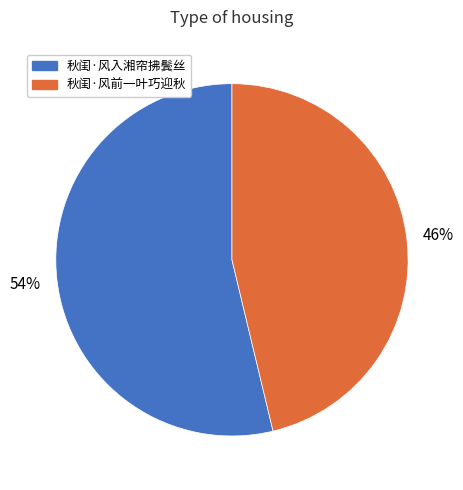

To the nearest percent, what is the average slice percentage?

50%